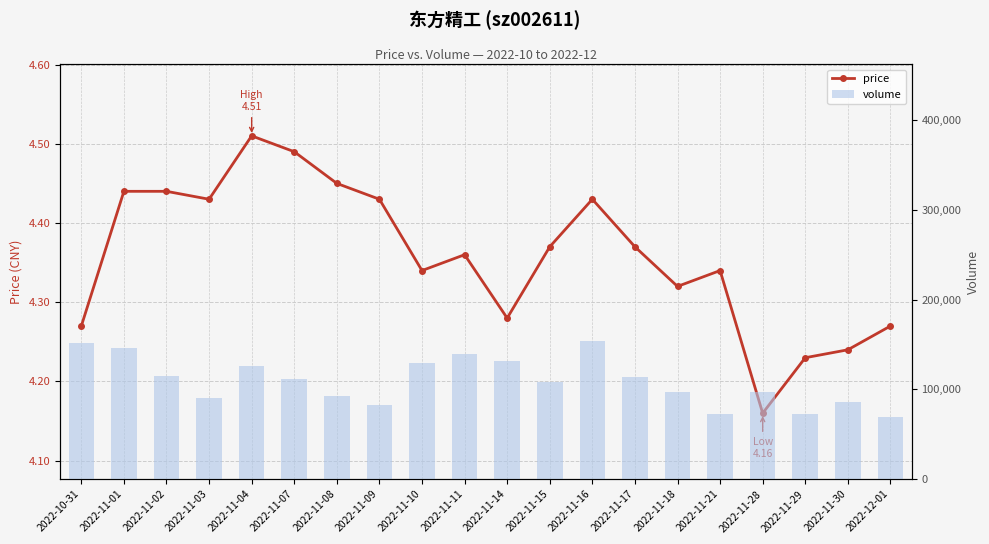

Reading left to right, what are all the values shown in this chart?

price: 4.3	4.4	4.4	4.4	4.5	4.5	4.5	4.4	4.3	4.4	4.3	4.4	4.4	4.4	4.3	4.3	4.2	4.2	4.2	4.3
volume: 151616.0	146544.0	114422.0	90039.0	125688.0	111749.0	92840.0	82494.0	128948.0	139801.0	132138.0	108152.0	154038.0	114145.0	96816.0	72847.0	96973.0	72214.0	86027.0	69601.0